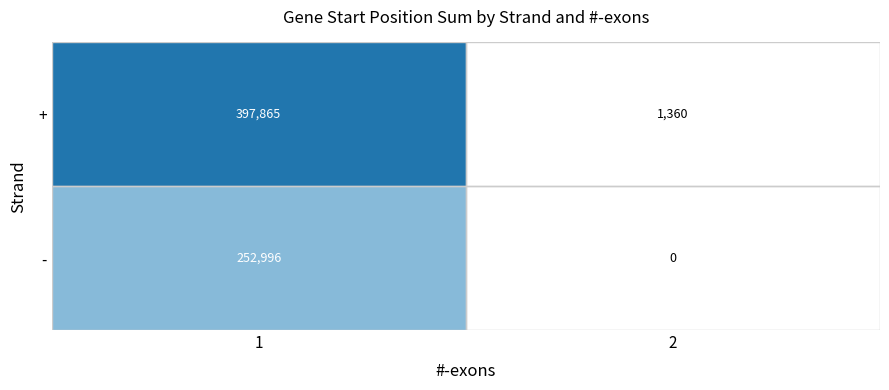

Which series changed the most between 1 and 2?

+